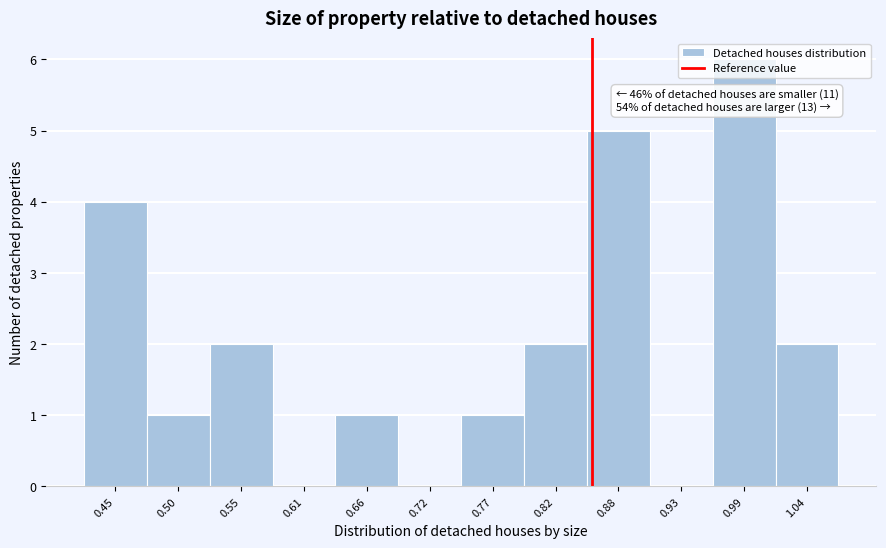

Which range on the x-axis has the tallest bar?

0.96 to 1.01